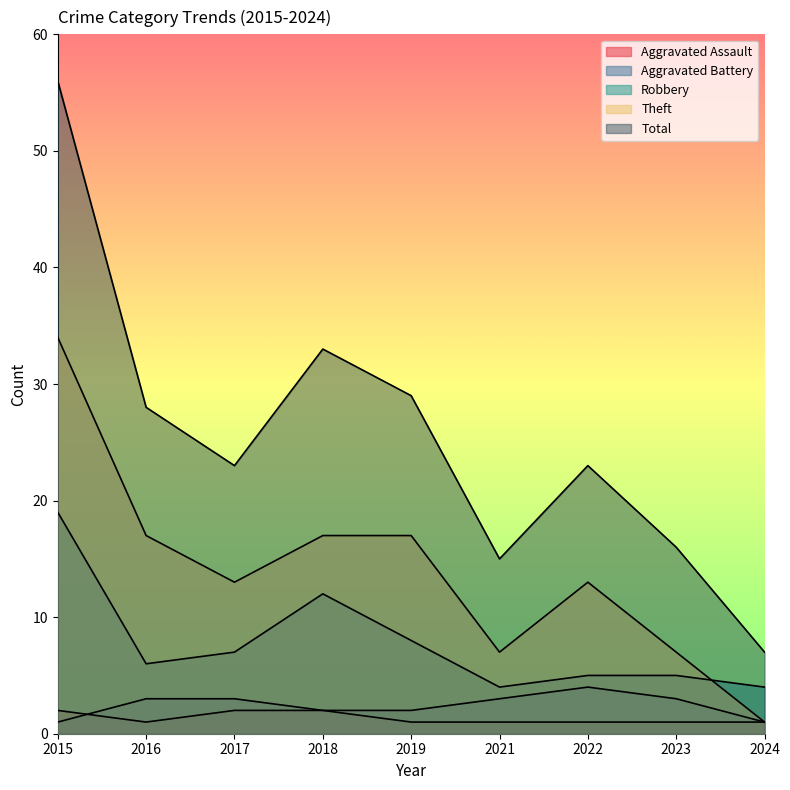

True or false: Robbery has a value of 2 at 2024.

False